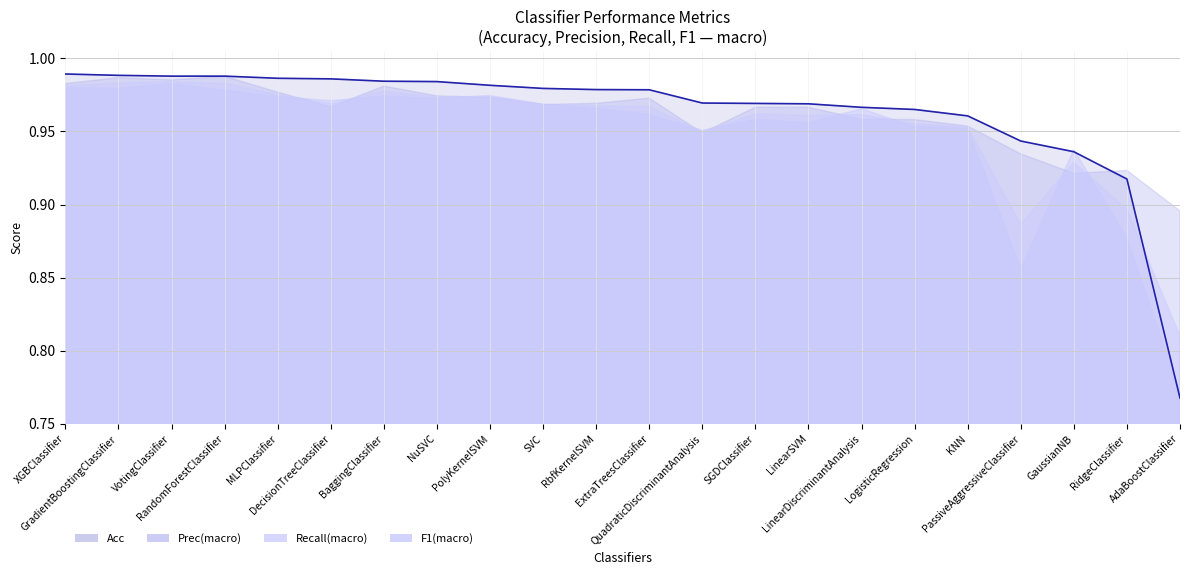

Reading left to right, what are all the values shown in this chart?

Acc: XGBClassifier=1.0	GradientBoostingClassifier=1.0	VotingClassifier=1.0	RandomForestClassifier=1.0	MLPClassifier=1.0	DecisionTreeClassifier=1.0	BaggingClassifier=1.0	NuSVC=1.0	PolyKernelSVM=1.0	SVC=1.0	RbfKernelSVM=1.0	ExtraTreesClassifier=1.0	QuadraticDiscriminantAnalysis=1.0	SGDClassifier=1.0	LinearSVM=1.0	LinearDiscriminantAnalysis=1.0	LogisticRegression=1.0	KNN=1.0	PassiveAggressiveClassifier=0.9	GaussianNB=0.9	RidgeClassifier=0.9	AdaBoostClassifier=0.8
Prec(macro): XGBClassifier=1.0	GradientBoostingClassifier=1.0	VotingClassifier=1.0	RandomForestClassifier=1.0	MLPClassifier=1.0	DecisionTreeClassifier=1.0	BaggingClassifier=1.0	NuSVC=1.0	PolyKernelSVM=1.0	SVC=1.0	RbfKernelSVM=1.0	ExtraTreesClassifier=1.0	QuadraticDiscriminantAnalysis=0.9	SGDClassifier=1.0	LinearSVM=1.0	LinearDiscriminantAnalysis=1.0	LogisticRegression=1.0	KNN=1.0	PassiveAggressiveClassifier=0.9	GaussianNB=0.9	RidgeClassifier=0.9	AdaBoostClassifier=0.9
Recall(macro): XGBClassifier=1.0	GradientBoostingClassifier=1.0	VotingClassifier=1.0	RandomForestClassifier=1.0	MLPClassifier=1.0	DecisionTreeClassifier=1.0	BaggingClassifier=1.0	NuSVC=1.0	PolyKernelSVM=1.0	SVC=1.0	RbfKernelSVM=1.0	ExtraTreesClassifier=1.0	QuadraticDiscriminantAnalysis=1.0	SGDClassifier=1.0	LinearSVM=1.0	LinearDiscriminantAnalysis=1.0	LogisticRegression=1.0	KNN=1.0	PassiveAggressiveClassifier=0.9	GaussianNB=0.9	RidgeClassifier=0.9	AdaBoostClassifier=0.8
F1(macro): XGBClassifier=1.0	GradientBoostingClassifier=1.0	VotingClassifier=1.0	RandomForestClassifier=1.0	MLPClassifier=1.0	DecisionTreeClassifier=1.0	BaggingClassifier=1.0	NuSVC=1.0	PolyKernelSVM=1.0	SVC=1.0	RbfKernelSVM=1.0	ExtraTreesClassifier=1.0	QuadraticDiscriminantAnalysis=0.9	SGDClassifier=1.0	LinearSVM=1.0	LinearDiscriminantAnalysis=1.0	LogisticRegression=1.0	KNN=1.0	PassiveAggressiveClassifier=0.9	GaussianNB=0.9	RidgeClassifier=0.9	AdaBoostClassifier=0.8